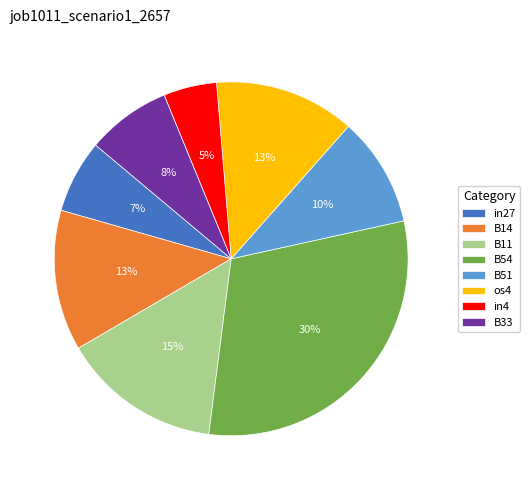

Do B14 and in4 together represent more than half of the pie?

No